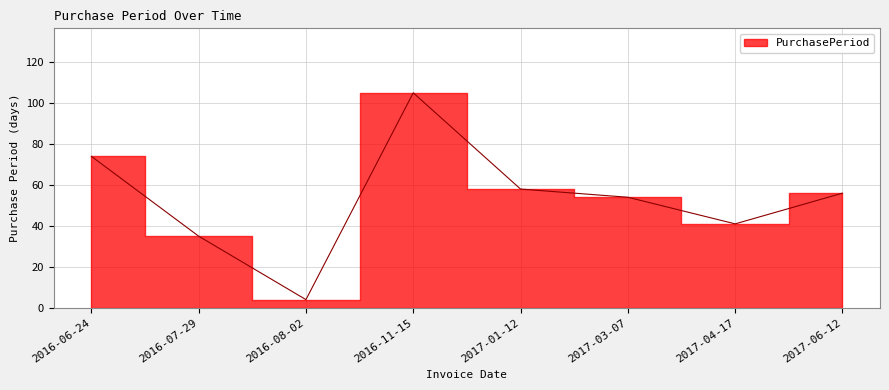

Reading left to right, extract all data points from this chart.

74	35	4	105	58	54	41	56